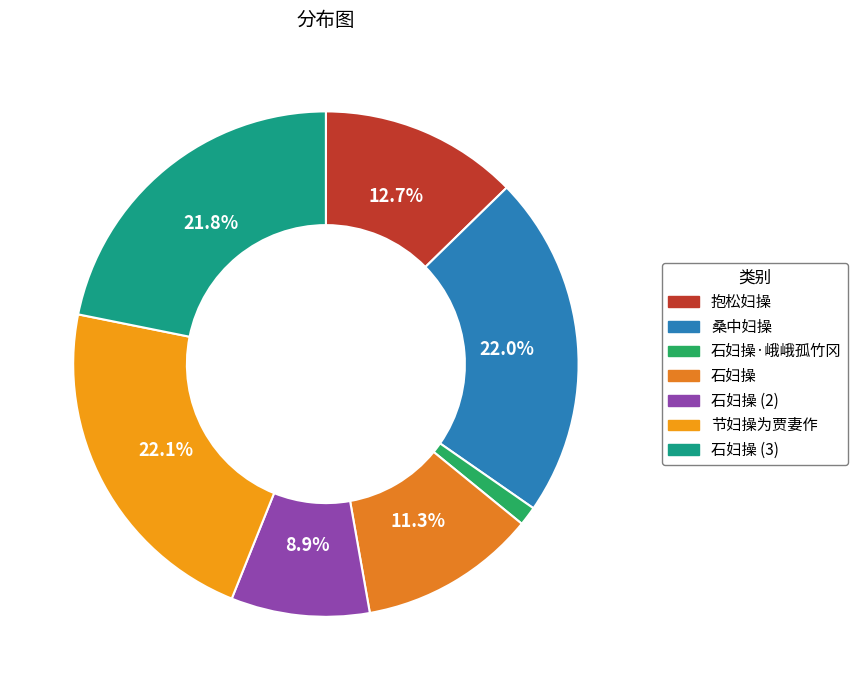

What is the smallest slice in the pie chart?

石妇操·峨峨孤竹冈